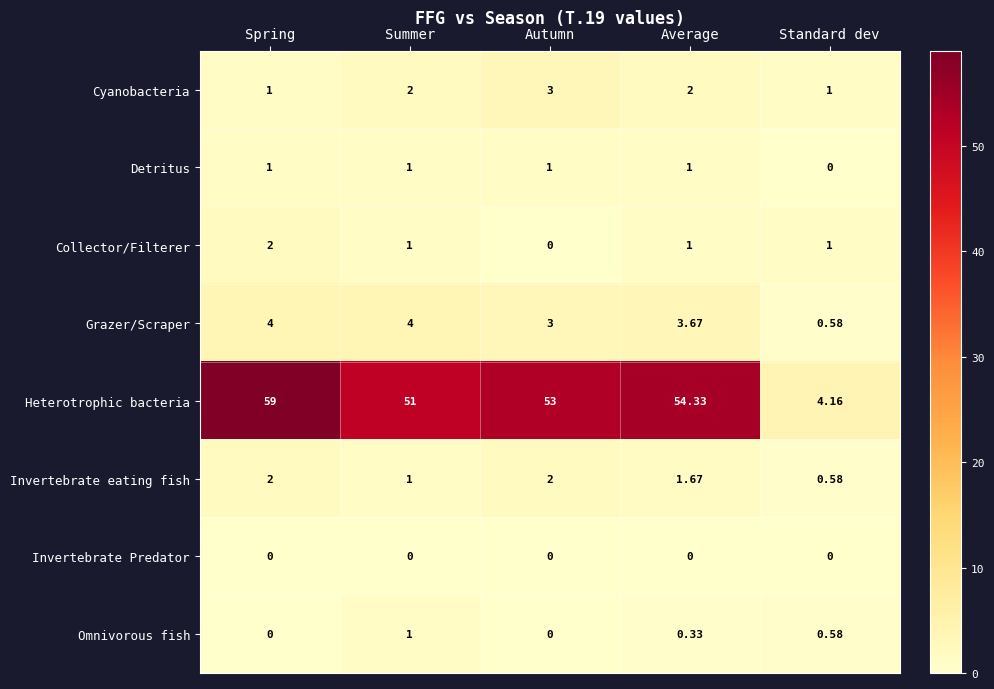

Between Summer and Average, which series saw the biggest shift?

Heterotrophic bacteria